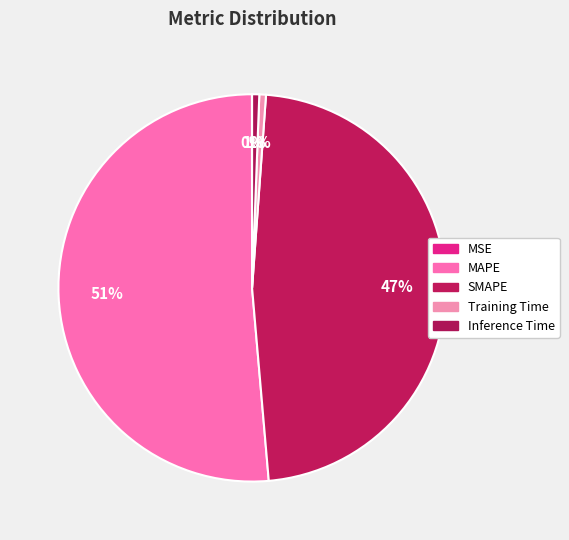

What is the majority slice?

MAPE